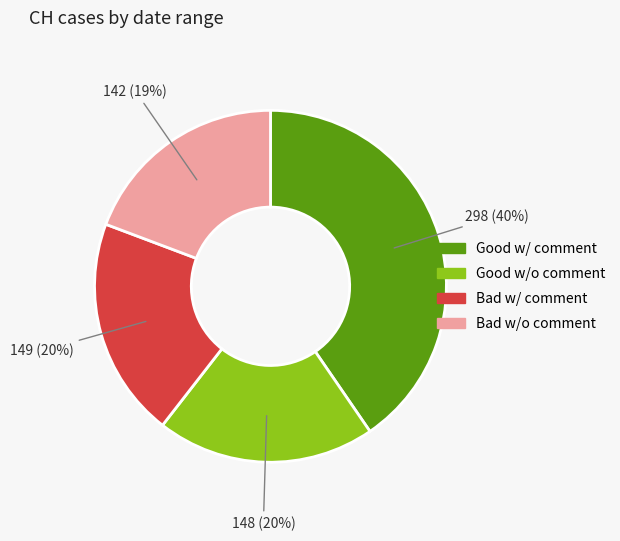

Does any single category account for the majority?

No